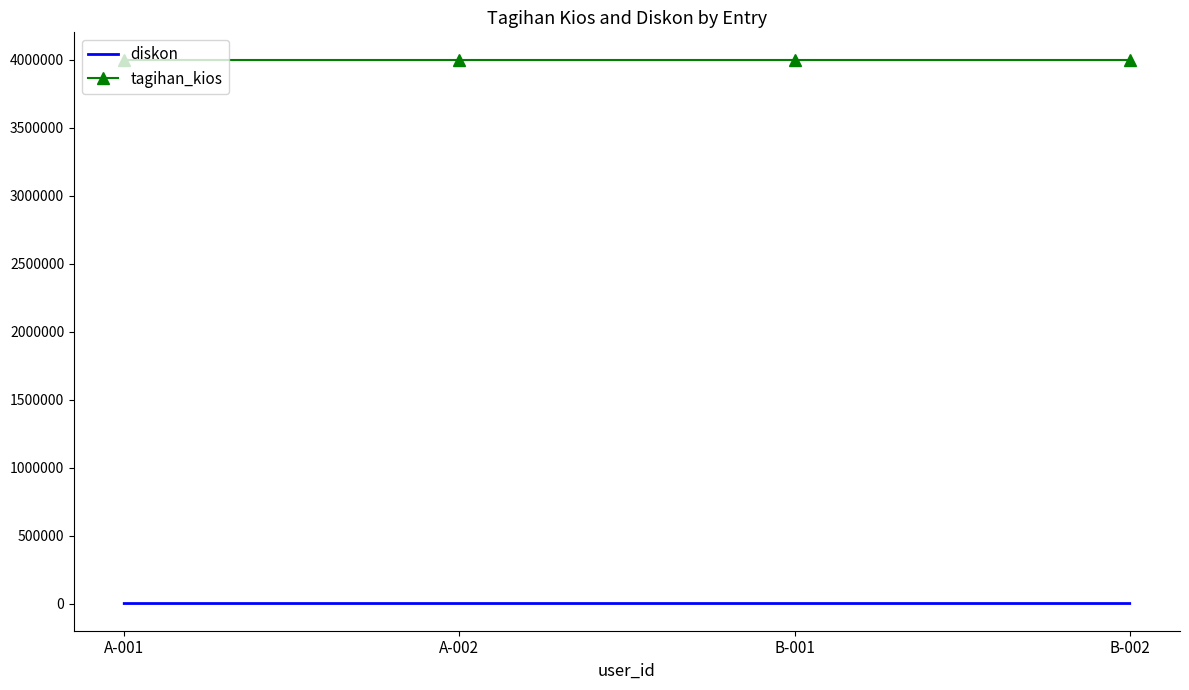

List the series in order of their peak value, lowest first.

diskon, tagihan_kios